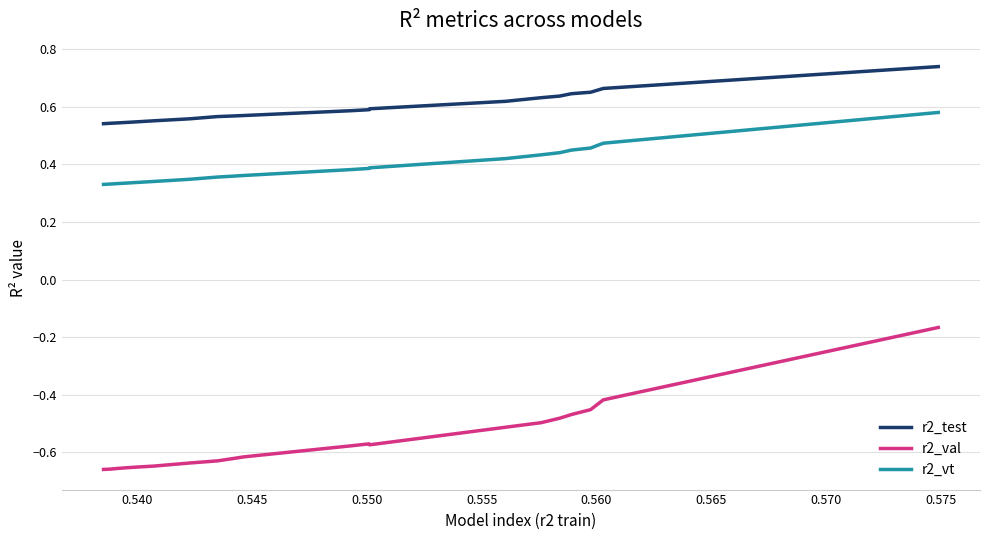

How many categories are shown in the chart?

25